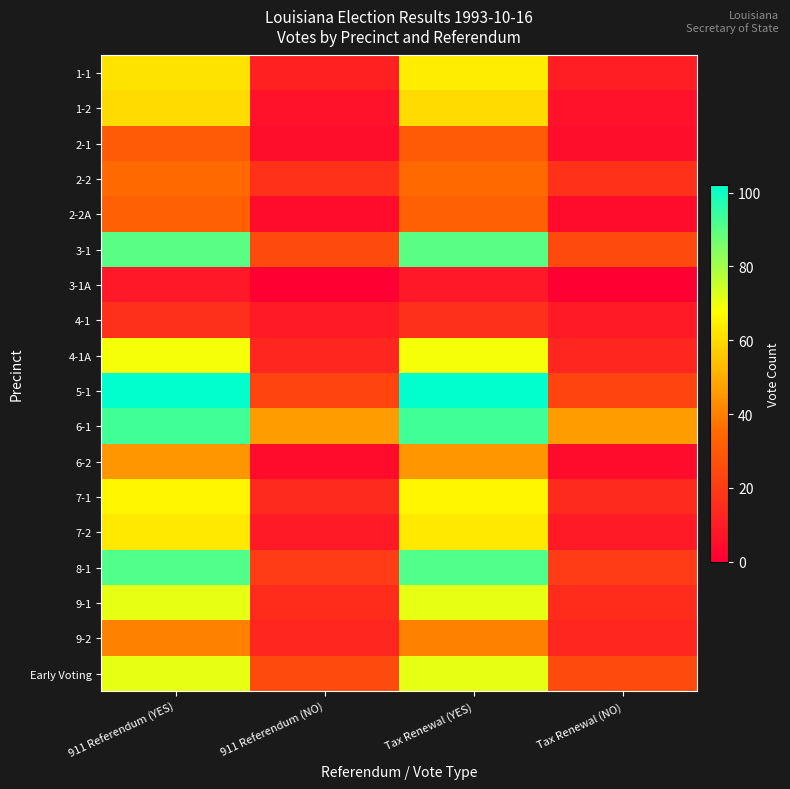

Which series changed the most between 911 Referendum (YES) and Tax Renewal (NO)?

5-1